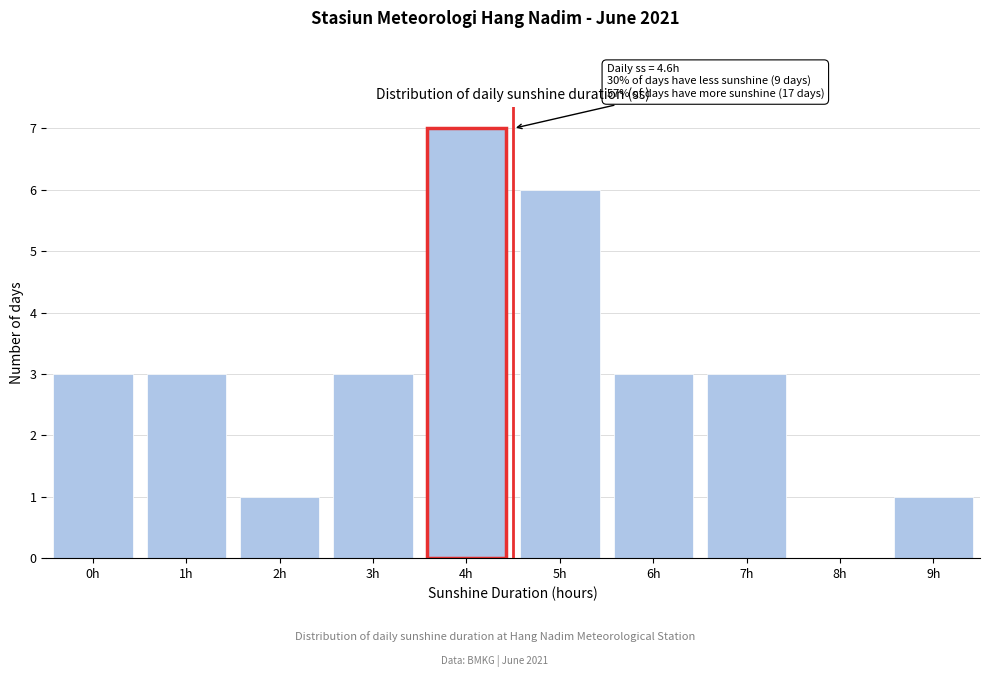

Reading right to left, transcribe all the data shown in this chart.

9h=1	8h=0	7h=3	6h=3	5h=6	4h=7	3h=3	2h=1	1h=3	0h=3